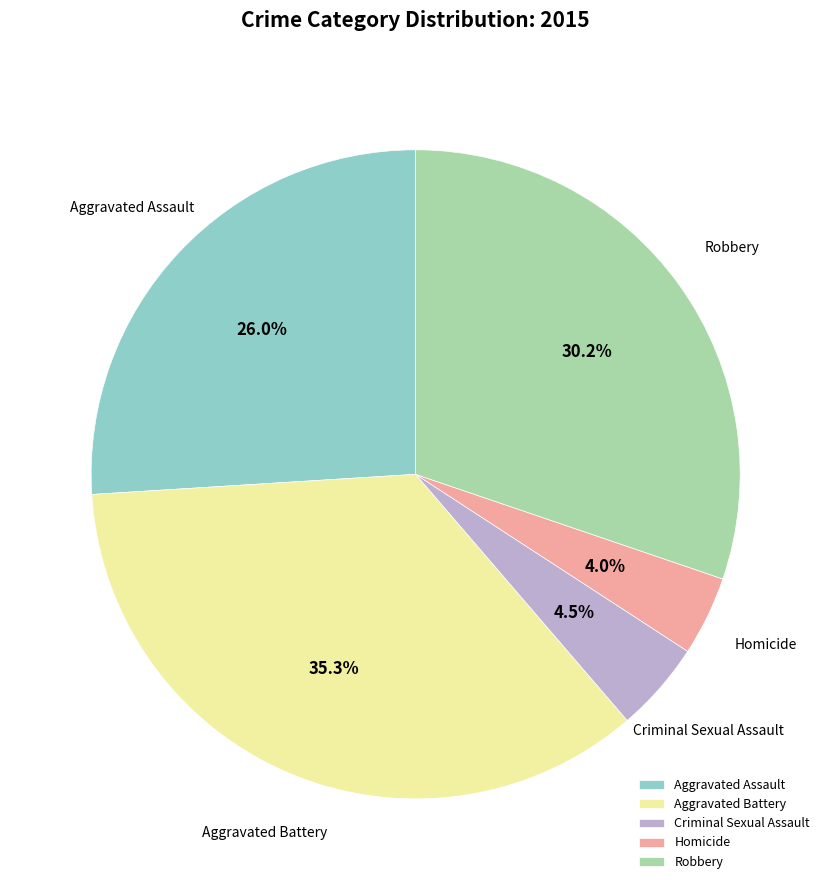

To the nearest percent, what is the difference between the Criminal Sexual Assault and Aggravated Battery slice percentages?

31%